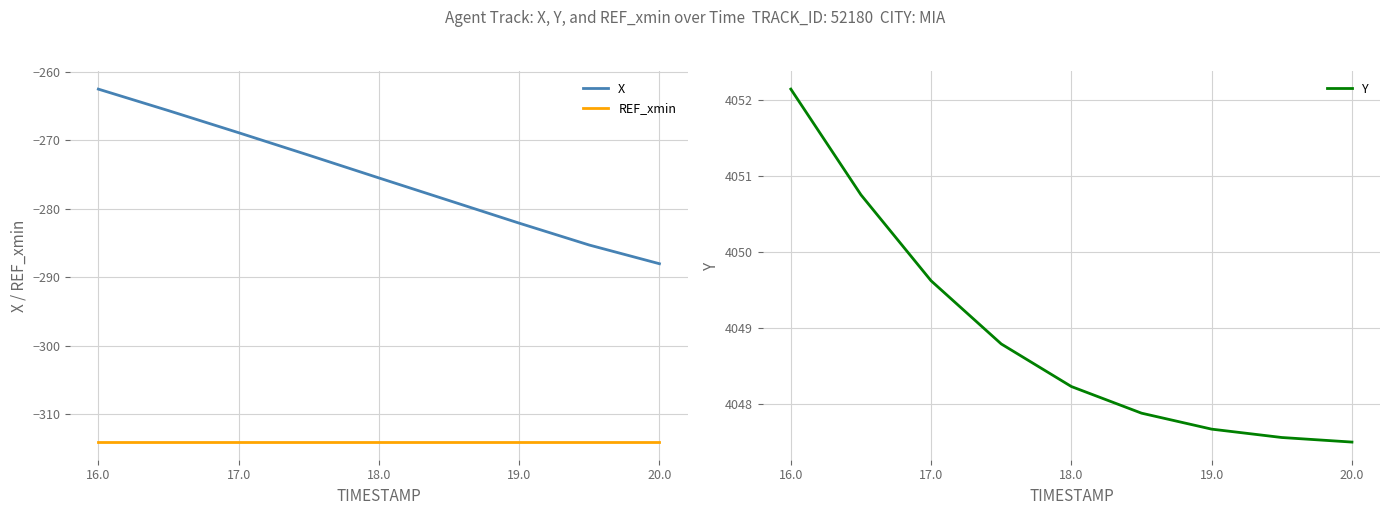

What is the difference between the second highest and second lowest values in the X series?

19.6